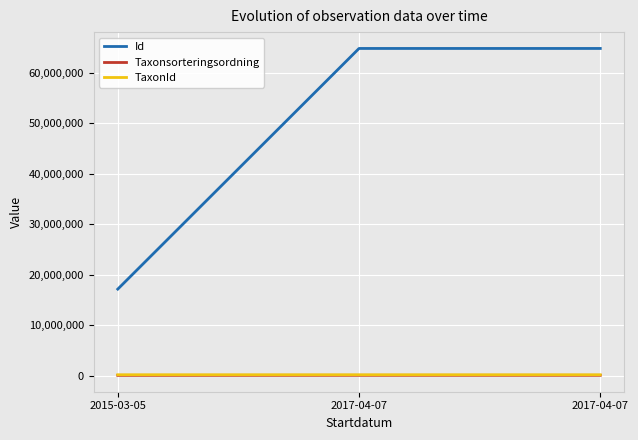

Reading left to right, what are all the values shown in this chart?

Id: 17176503	64823201	64823210
Taxonsorteringsordning: 98520	107997	108194
TaxonId: 222498	219677	219711